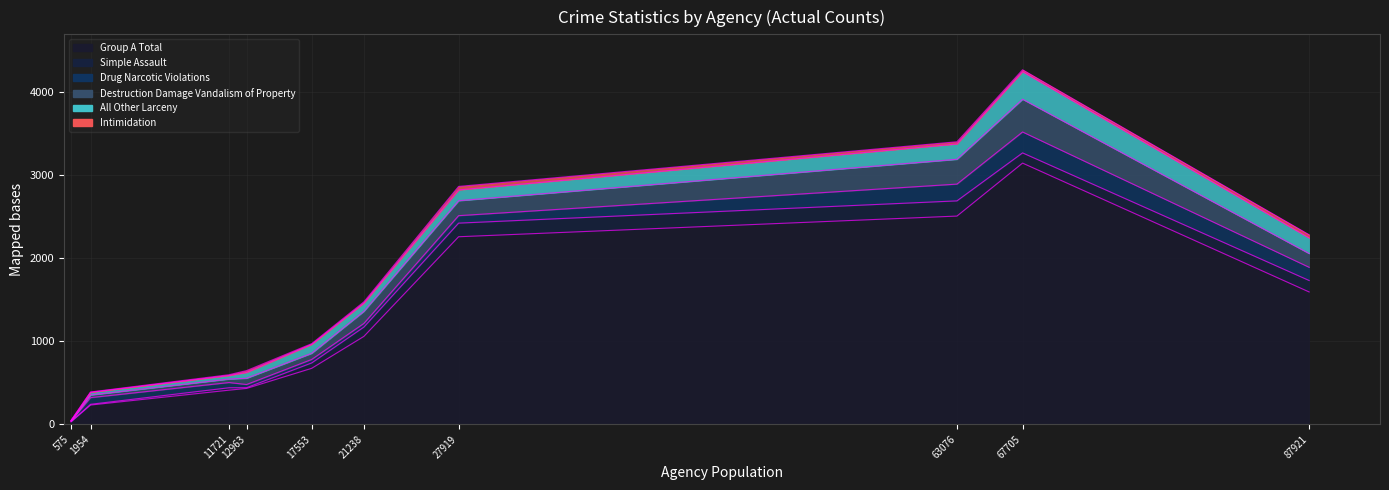

Which series has the largest total across all categories?

Group A Total